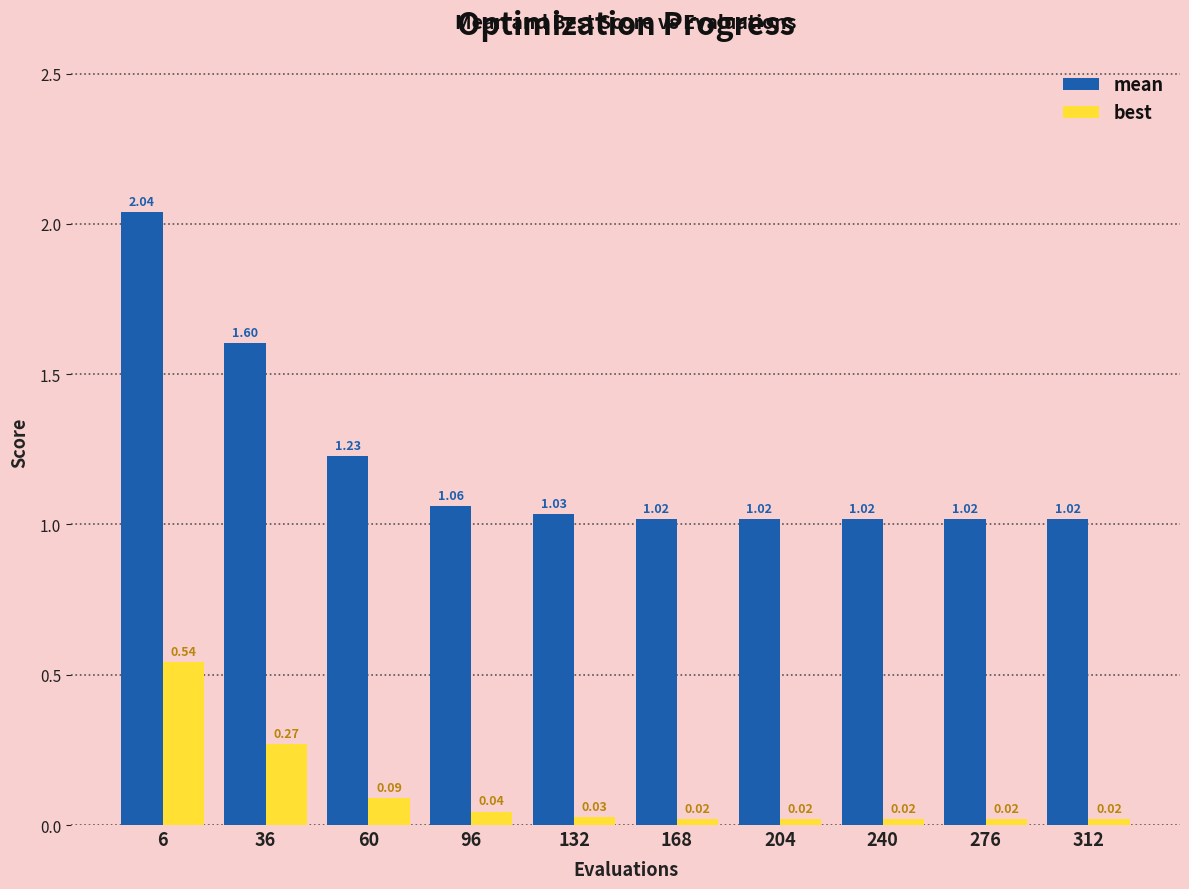

At 240, list the series in order from smallest to largest.

best, mean